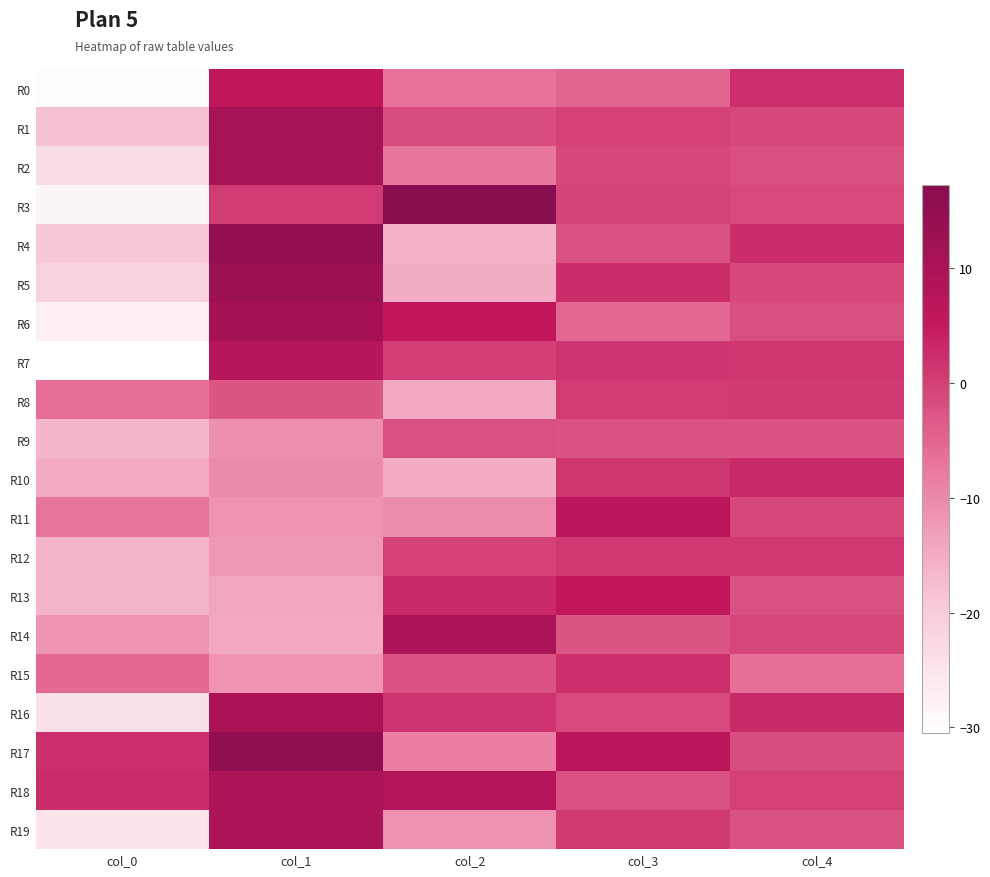

At which category does the chart reach its minimum across all series?

col_0